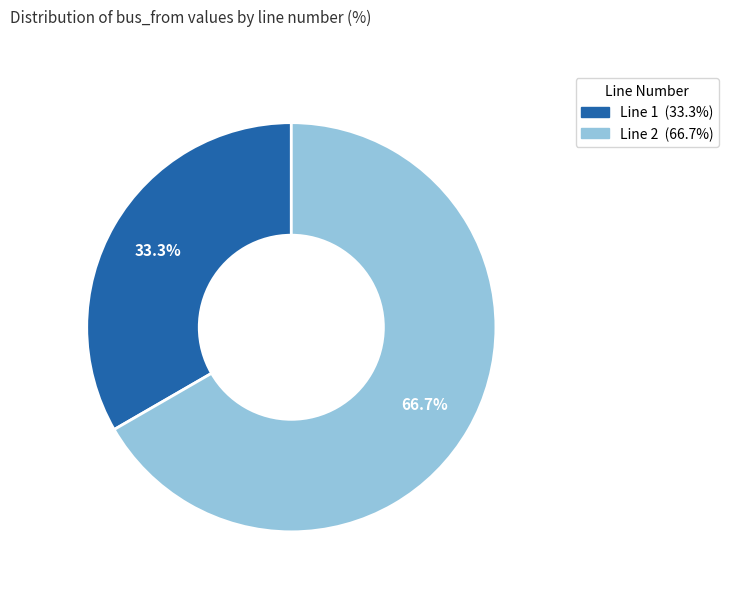

Is there any slice that represents more than half of the pie?

Yes